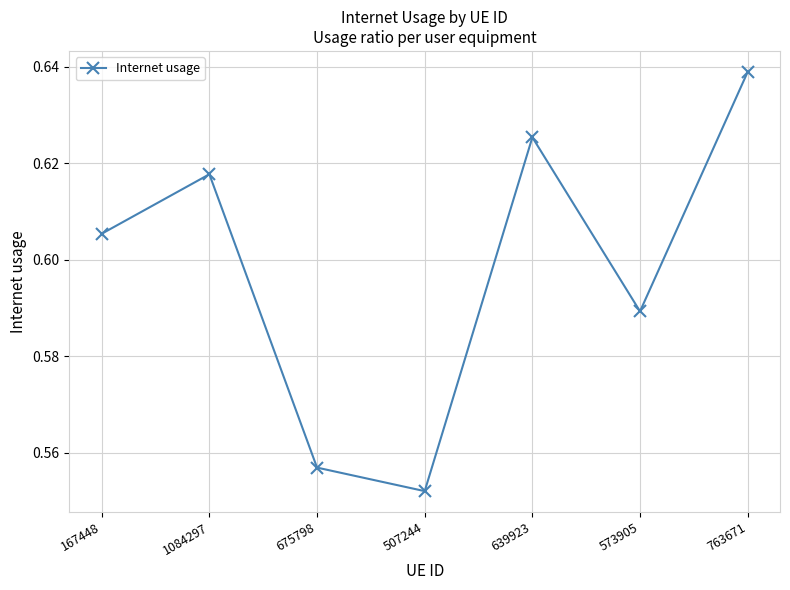

Which has a higher value, 1084297 or 573905?

1084297